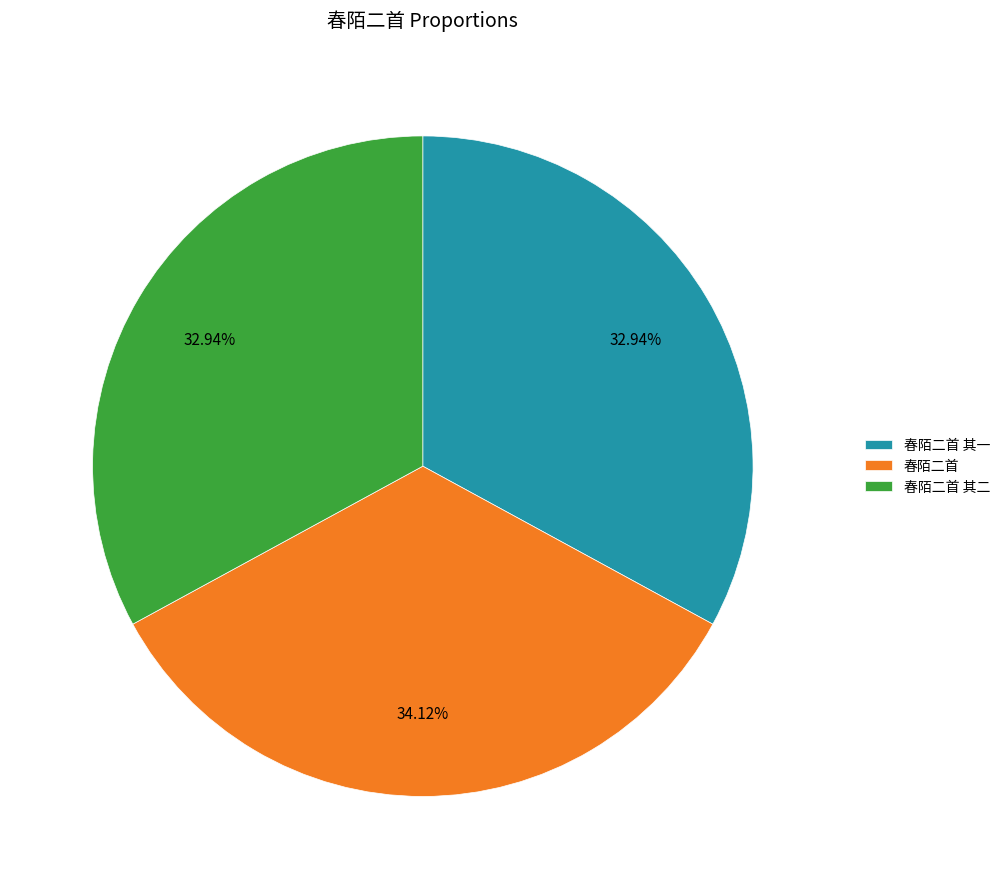

Which category has the biggest portion of the pie?

春陌二首